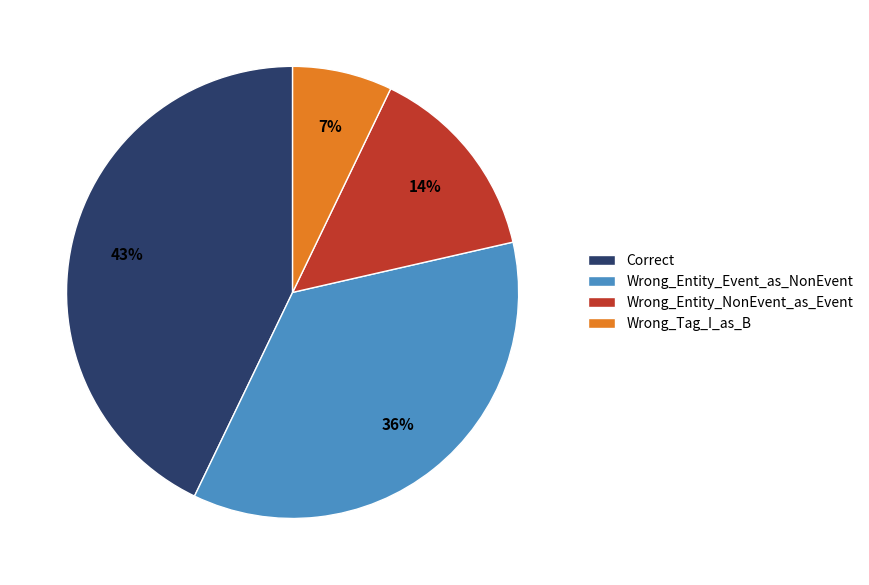

How many slices are in this pie chart?

4